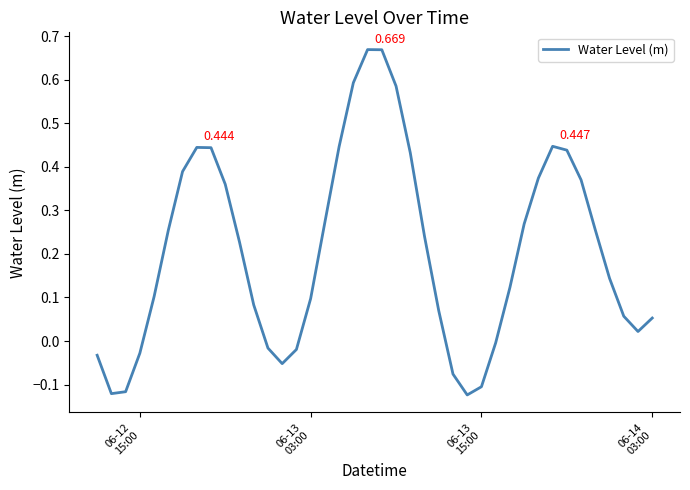

Count the number of categories in the chart.

40